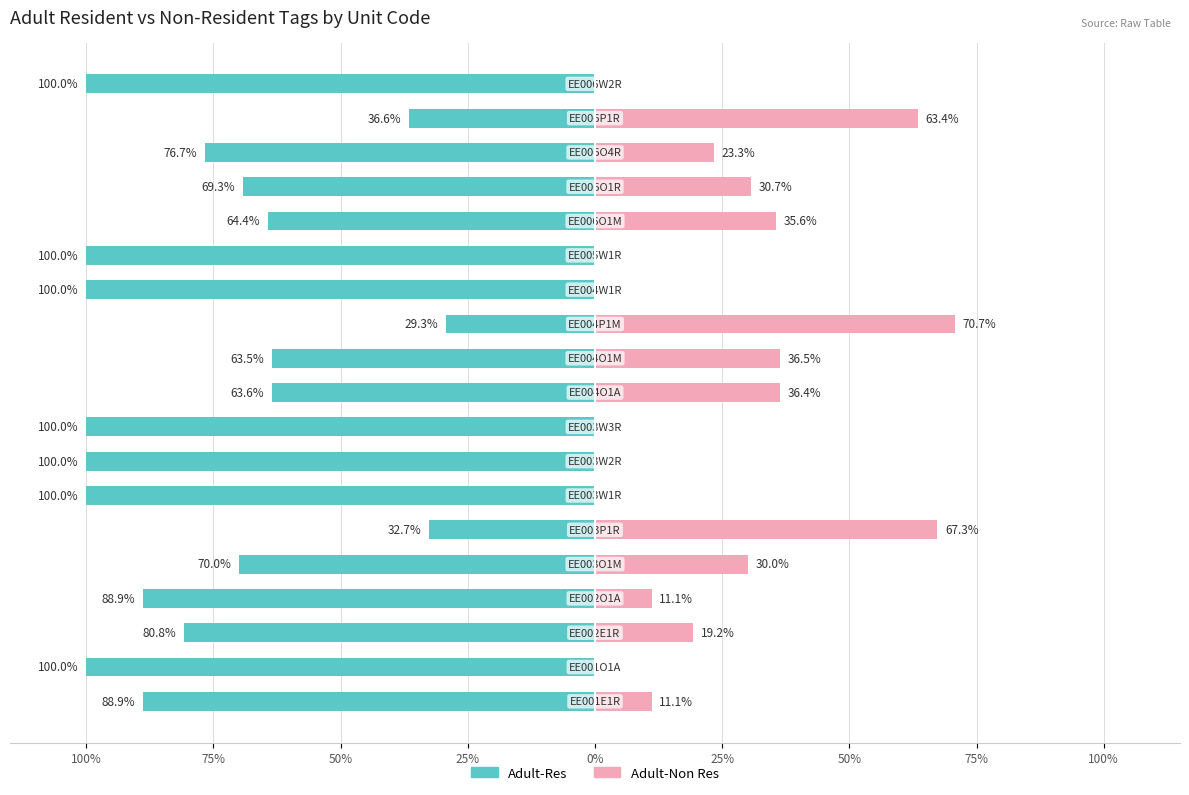

What is the difference between the second highest and minimum values in the Adult-Non Res series?

67.3